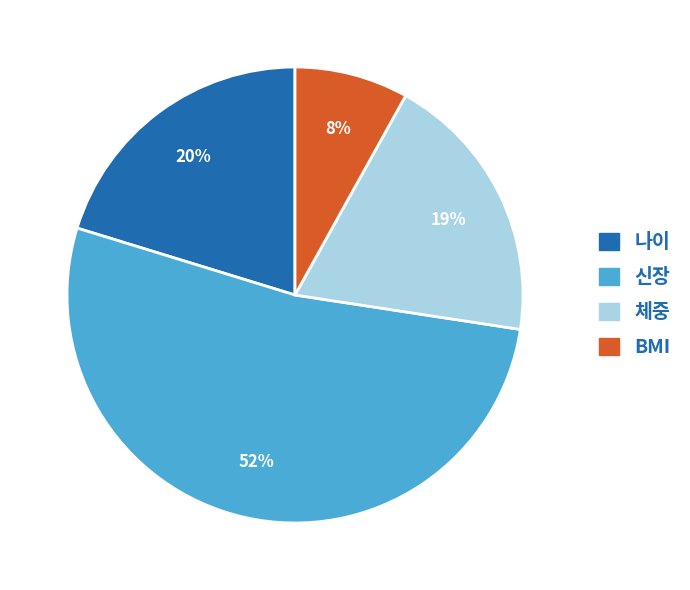

To the nearest percent, what is the average slice percentage?

25%